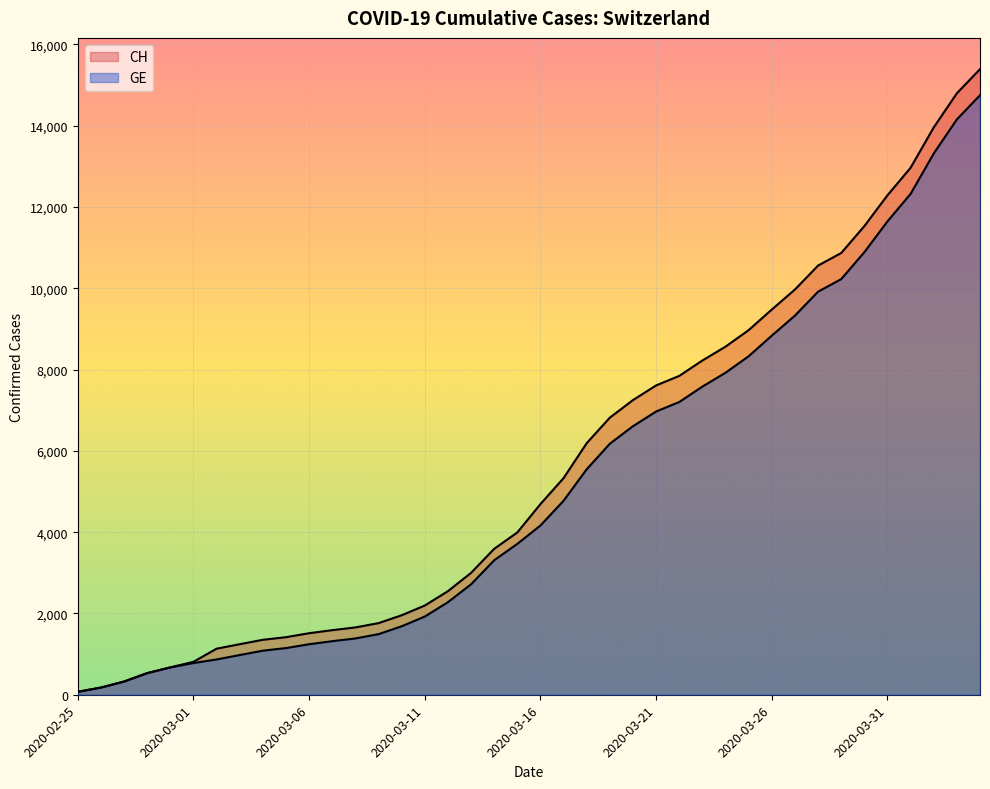

True or false: CH and GE intersect in this chart.

False